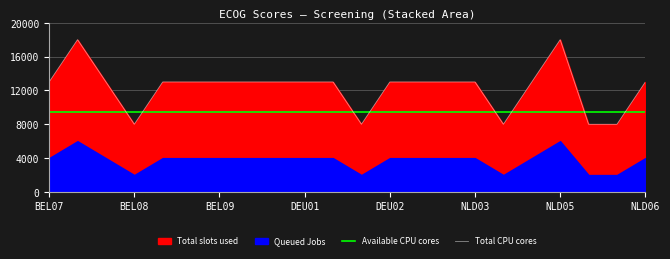

What is the minimum value shown in the chart?

8000